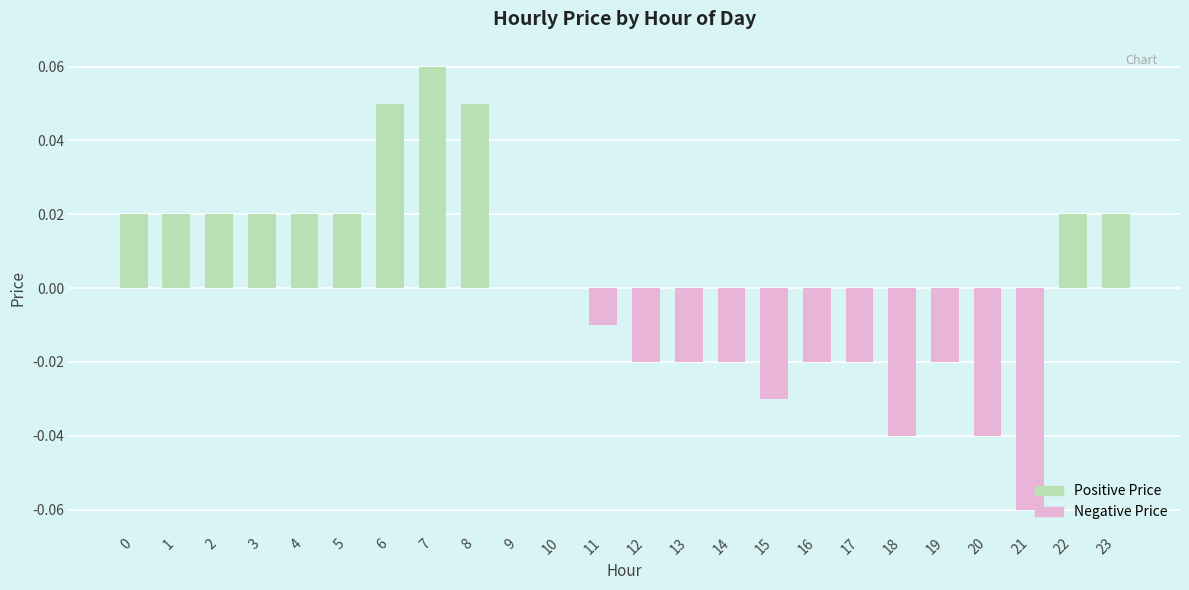

Is it true that the value at 3 is 0.0?

True